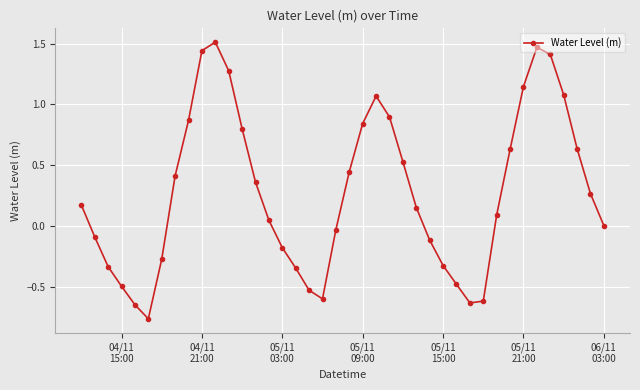

What is the difference between the maximum and second lowest values?

2.2